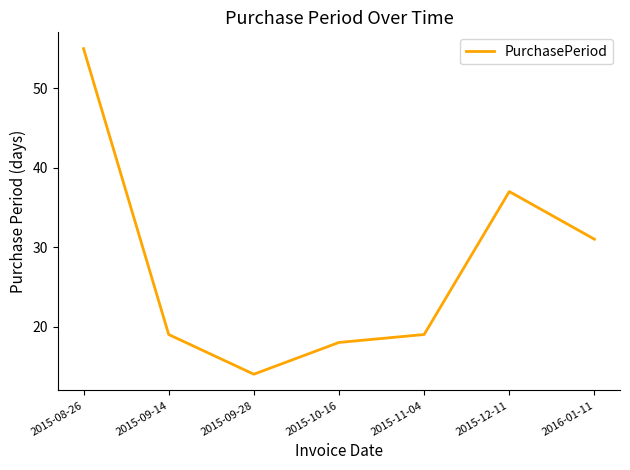

What is the greatest value displayed?

55